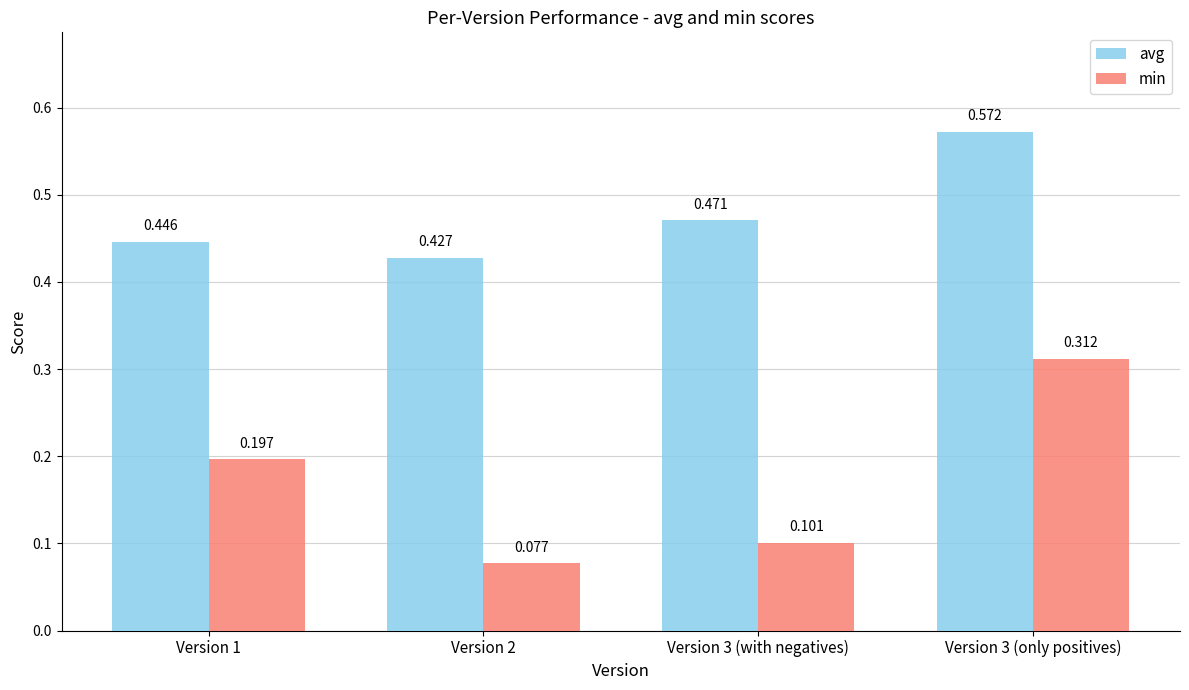

Which series has the largest total across all categories?

avg